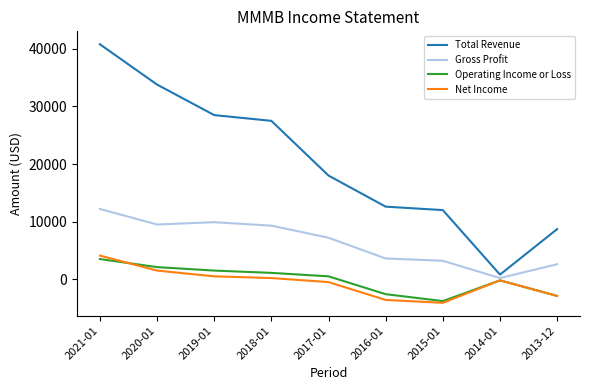

The value of Total Revenue at 2015-01 is 12000. True or false?

True